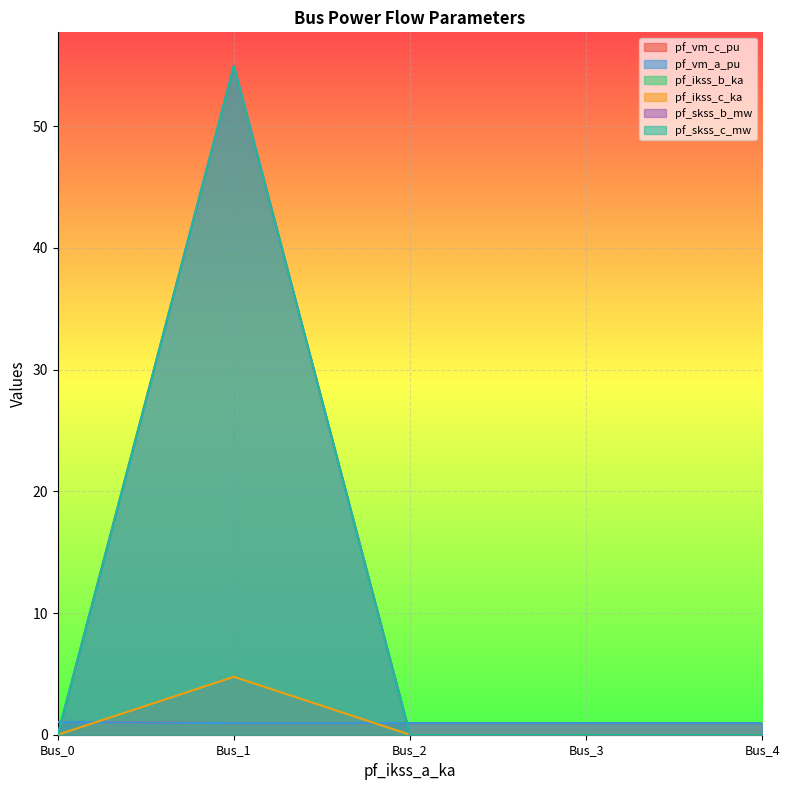

Where is pf_skss_b_mw nearest to the value 2?

Bus_0